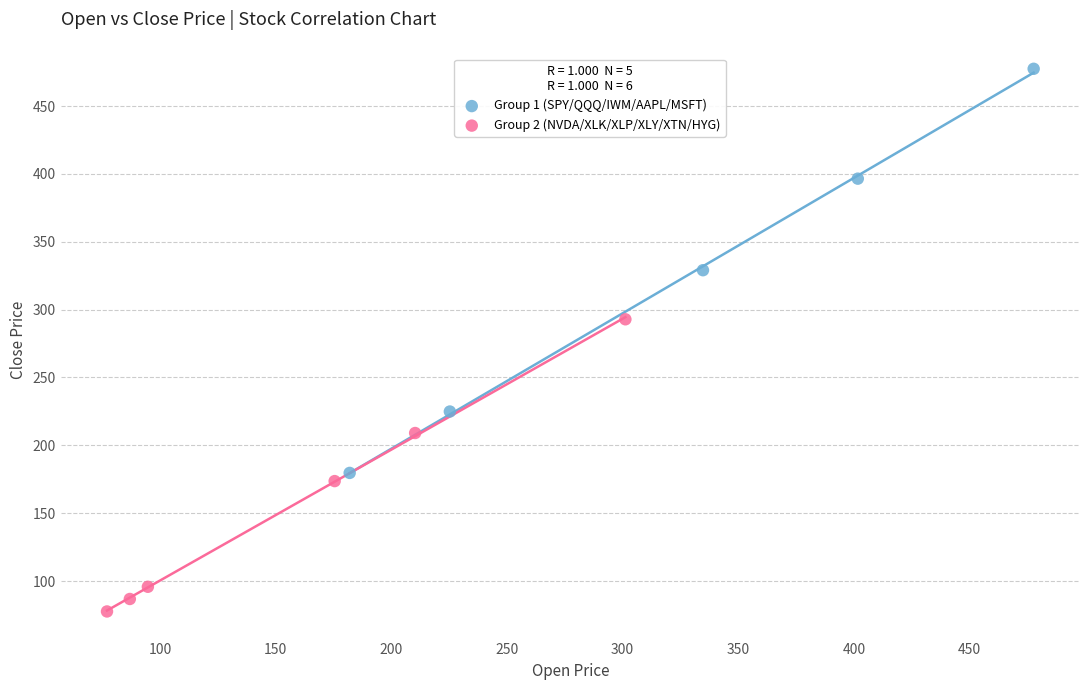

Which series reaches the maximum Y coordinate?

Group 1 (SPY/QQQ/IWM/AAPL/MSFT)